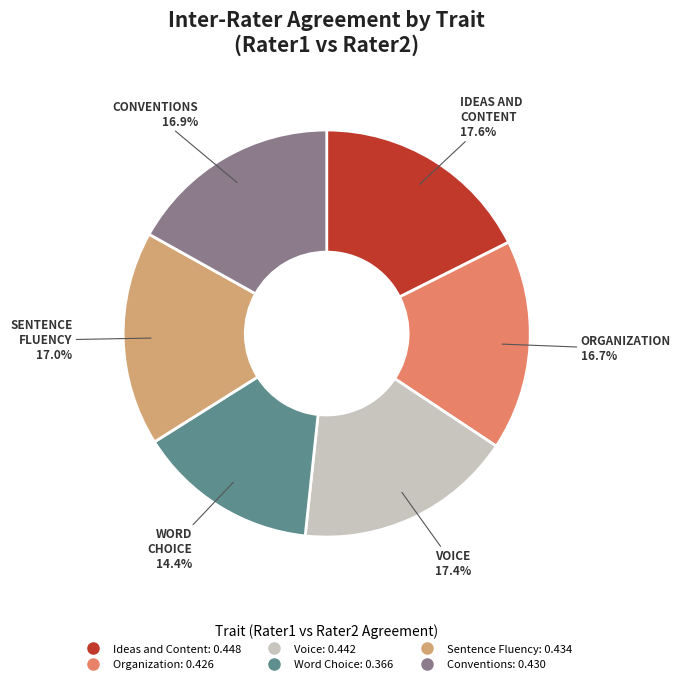

Is Voice the majority of the pie?

No